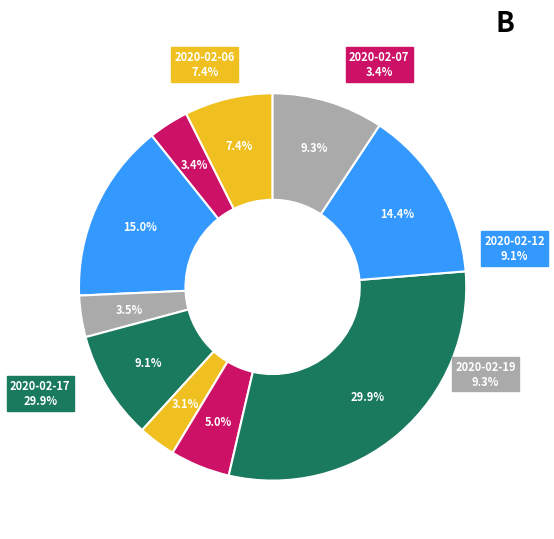

To the nearest percent, what percentage of the pie is 2020-02-19?

9%